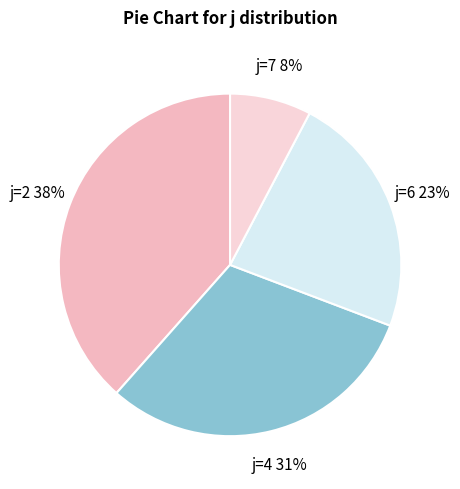

To the nearest percent, what portion does j=4 represent?

31%